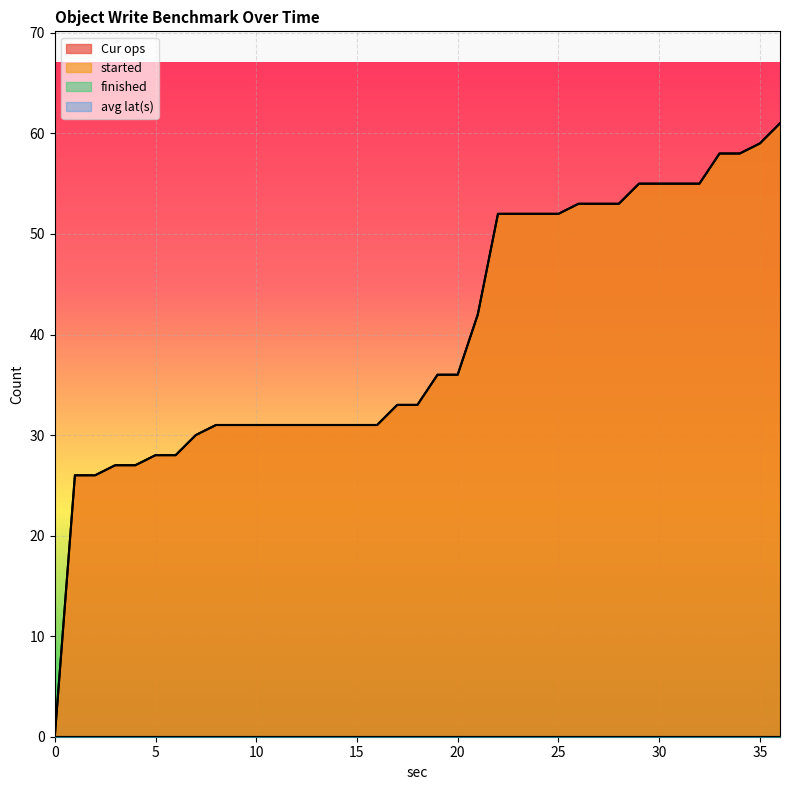

How many positive values does the started series have?

36